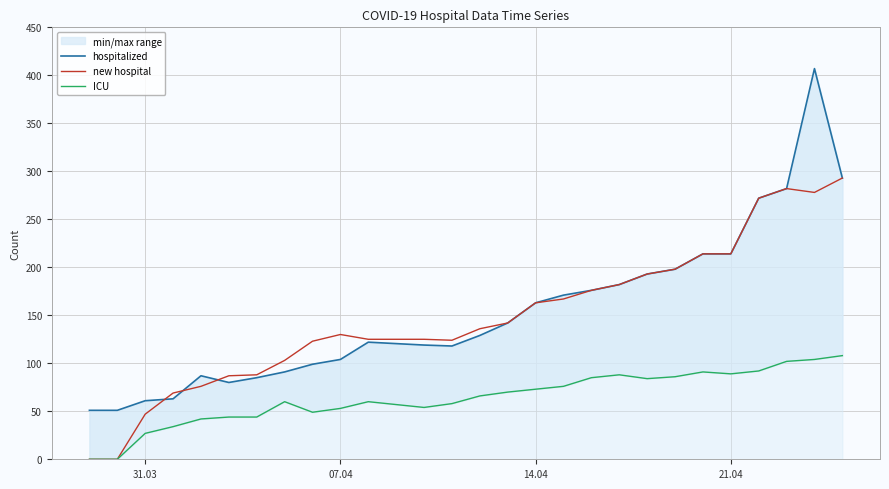

What is the highest value of the new hospital series?

293